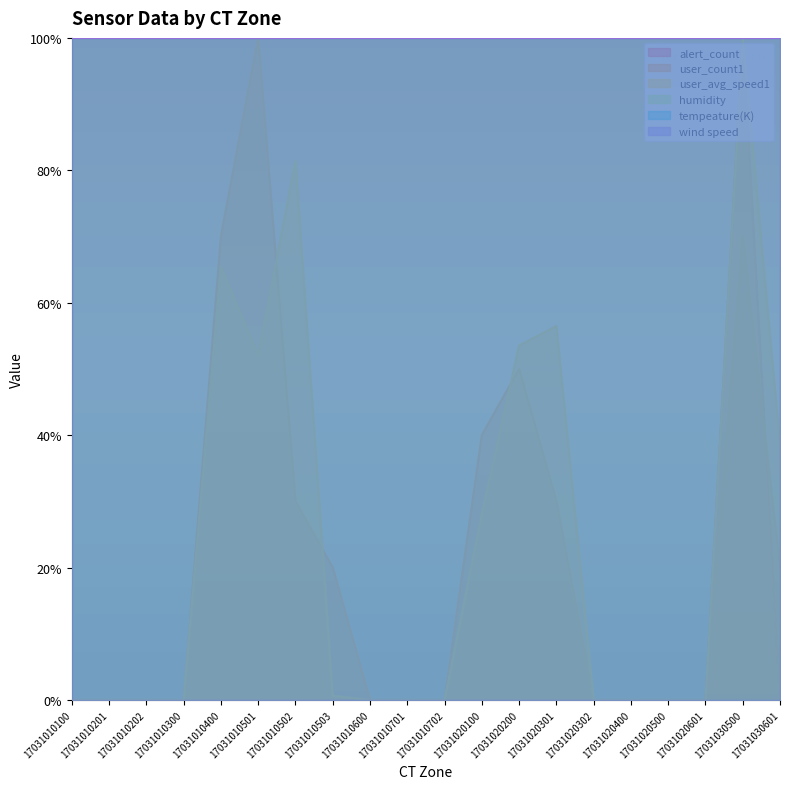

List the labels in order of user_avg_speed1 value, largest first.

17031030500, 17031010502, 17031010400, 17031020301, 17031020200, 17031010501, 17031030601, 17031020100, 17031010503, 17031010100, 17031010201, 17031010202, 17031010300, 17031010600, 17031010701, 17031010702, 17031020302, 17031020400, 17031020500, 17031020601